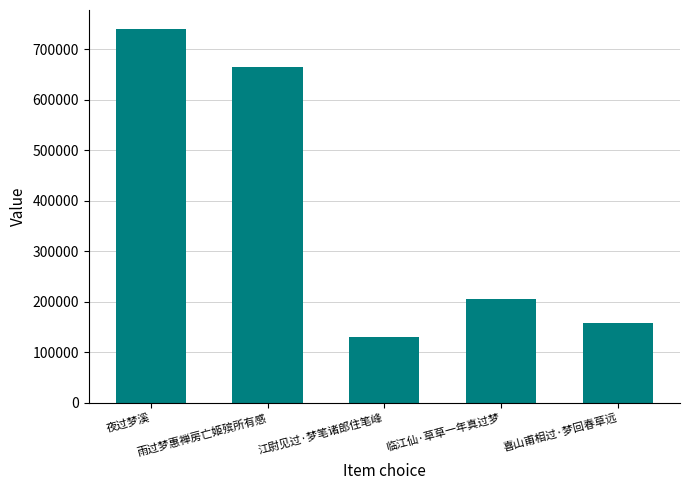

Between 江尉见过·梦笔诸郎住笔峰 and 夜过梦溪, which is larger?

夜过梦溪